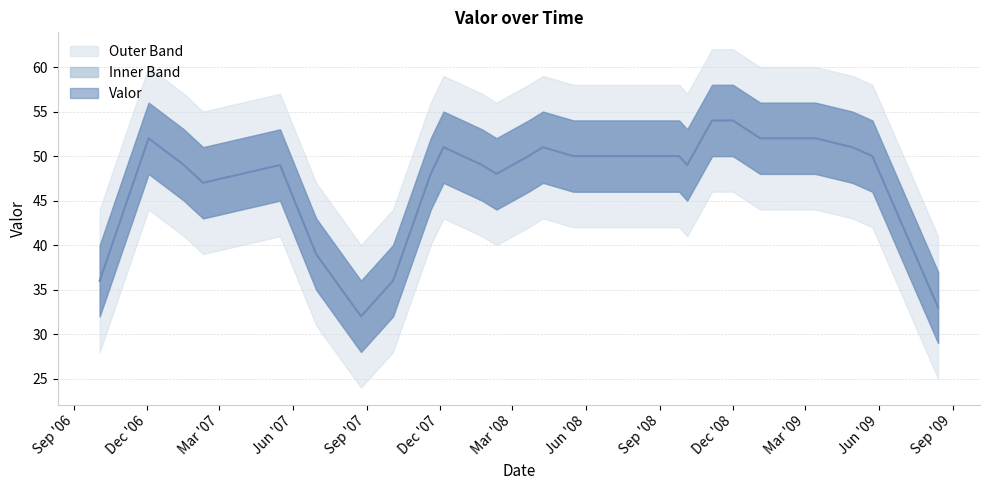

Does the chart have visible grid lines?

Yes